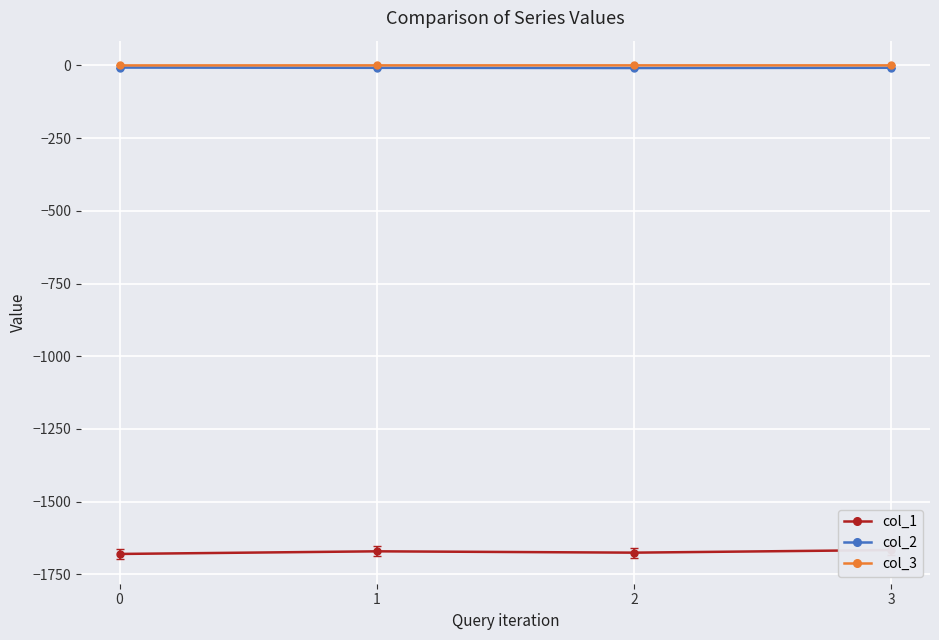

Which has a higher value, 0 or 1?

1